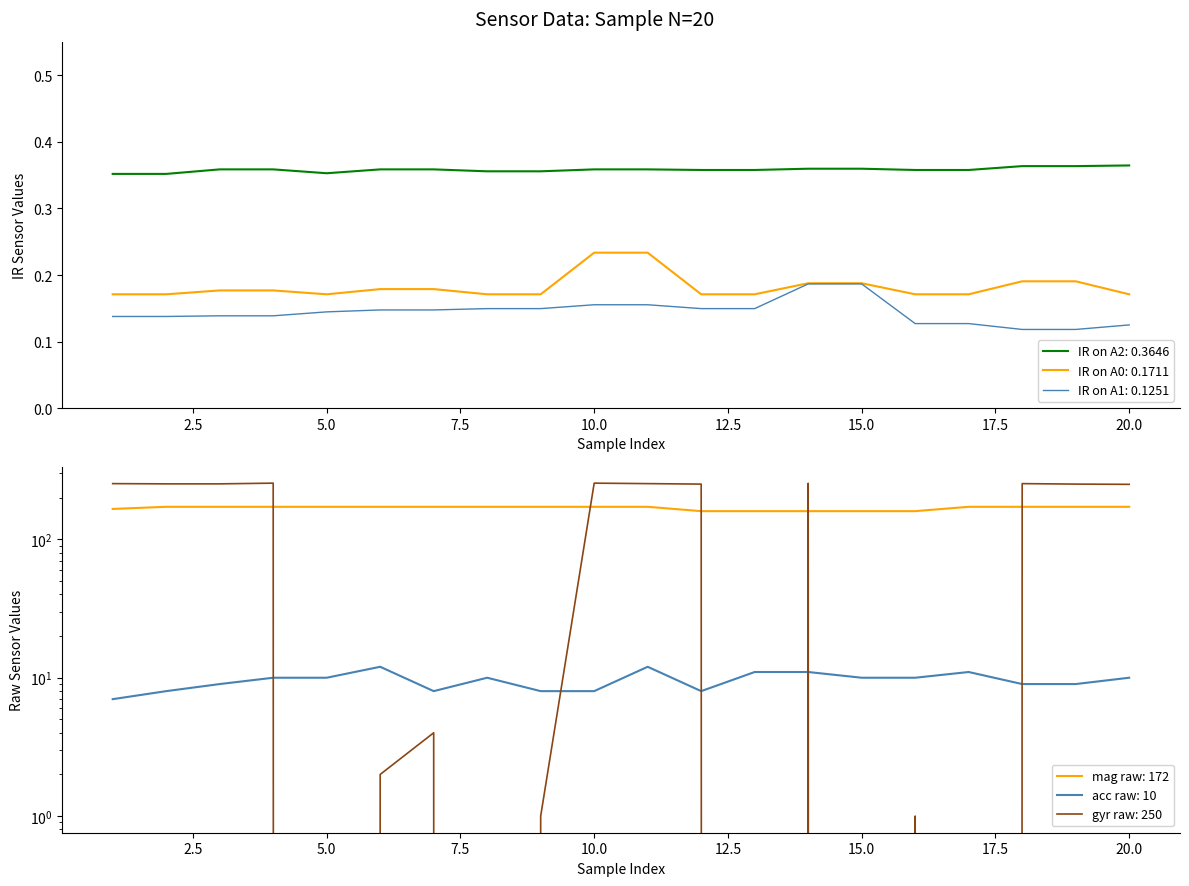

At which category is the sum across all series the highest?

11